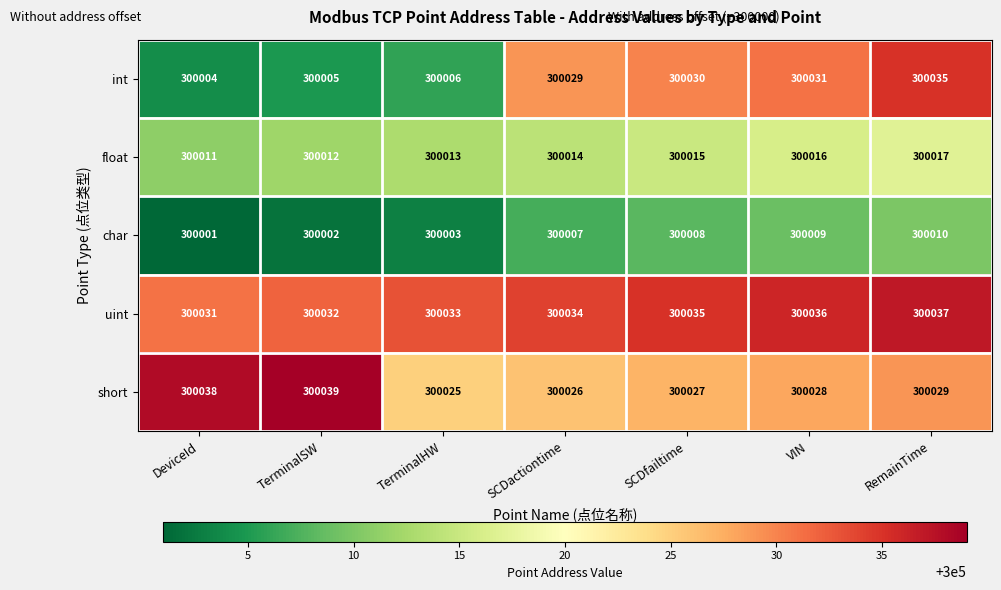

Which series has the widest spread of values?

int